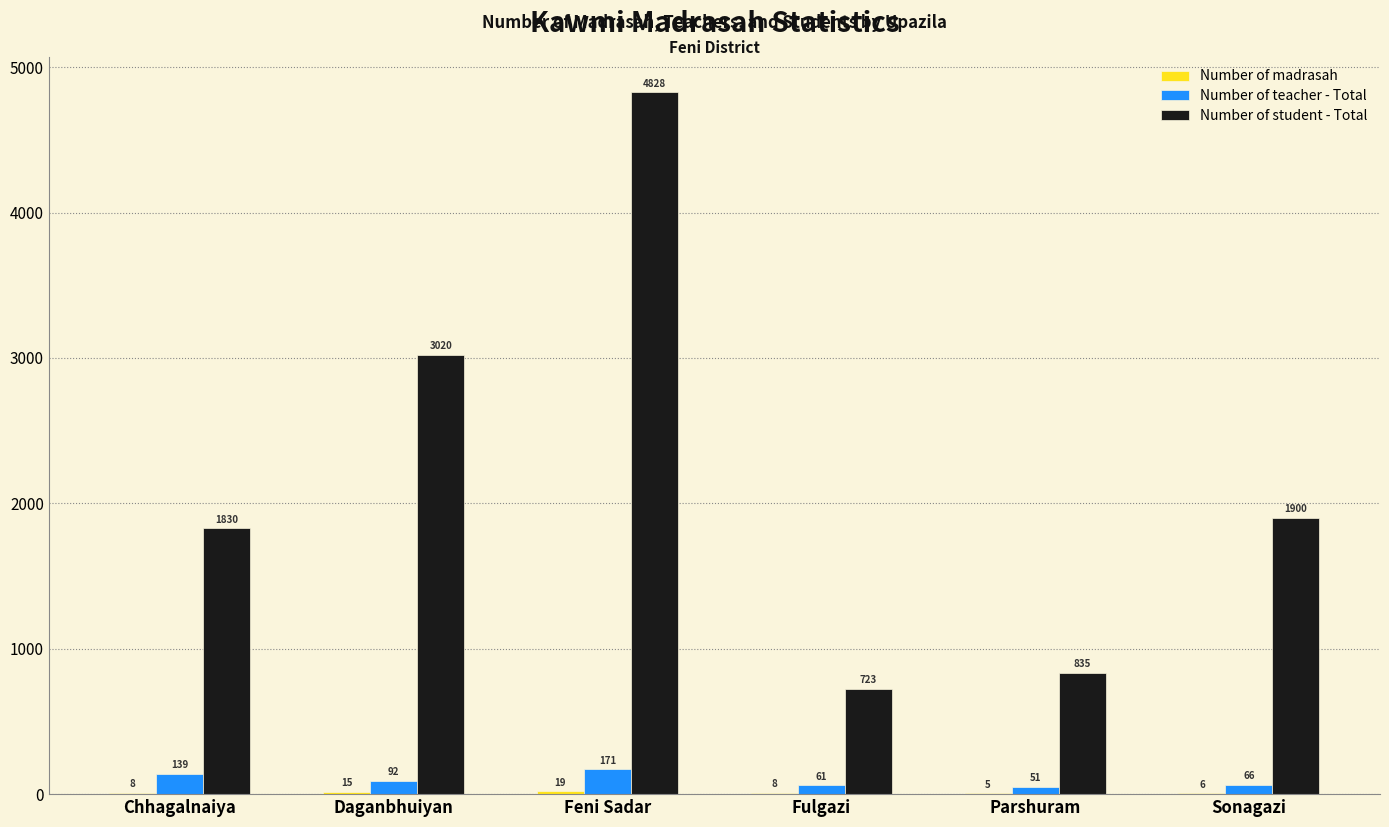

True or false: Number of student - Total has a value of 1830 at Chhagalnaiya.

True